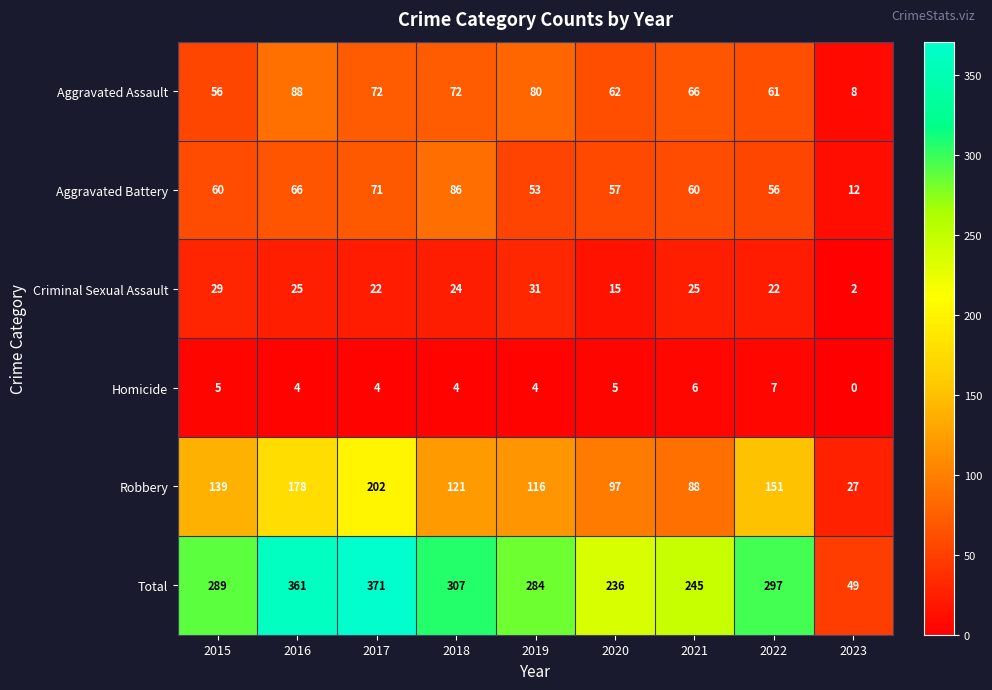

Count the number of data series in this chart.

6